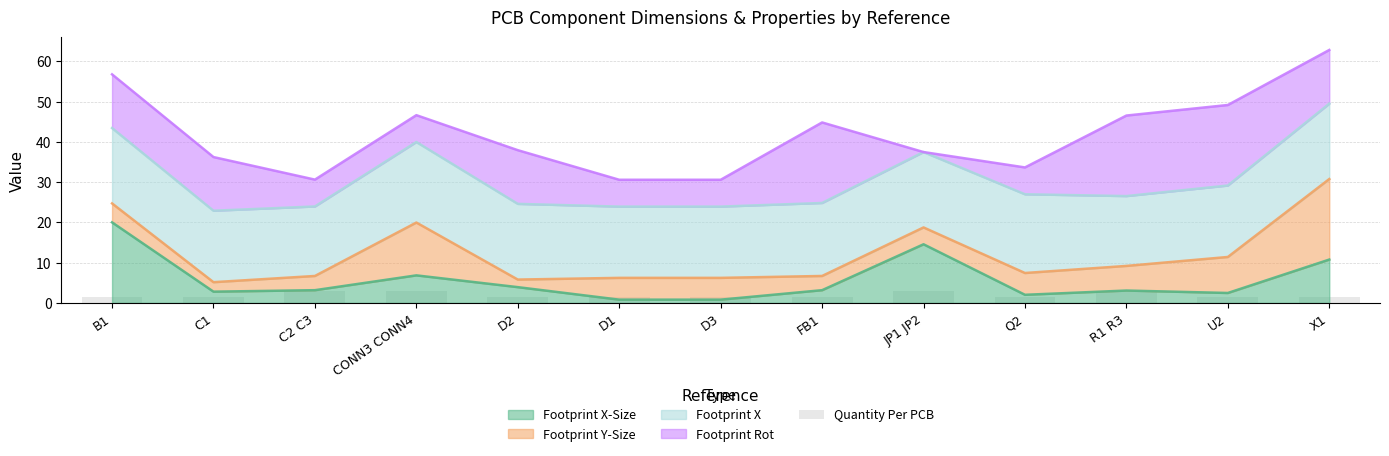

True or false: Footprint X-Size has a value of 0.8 at D3.

True